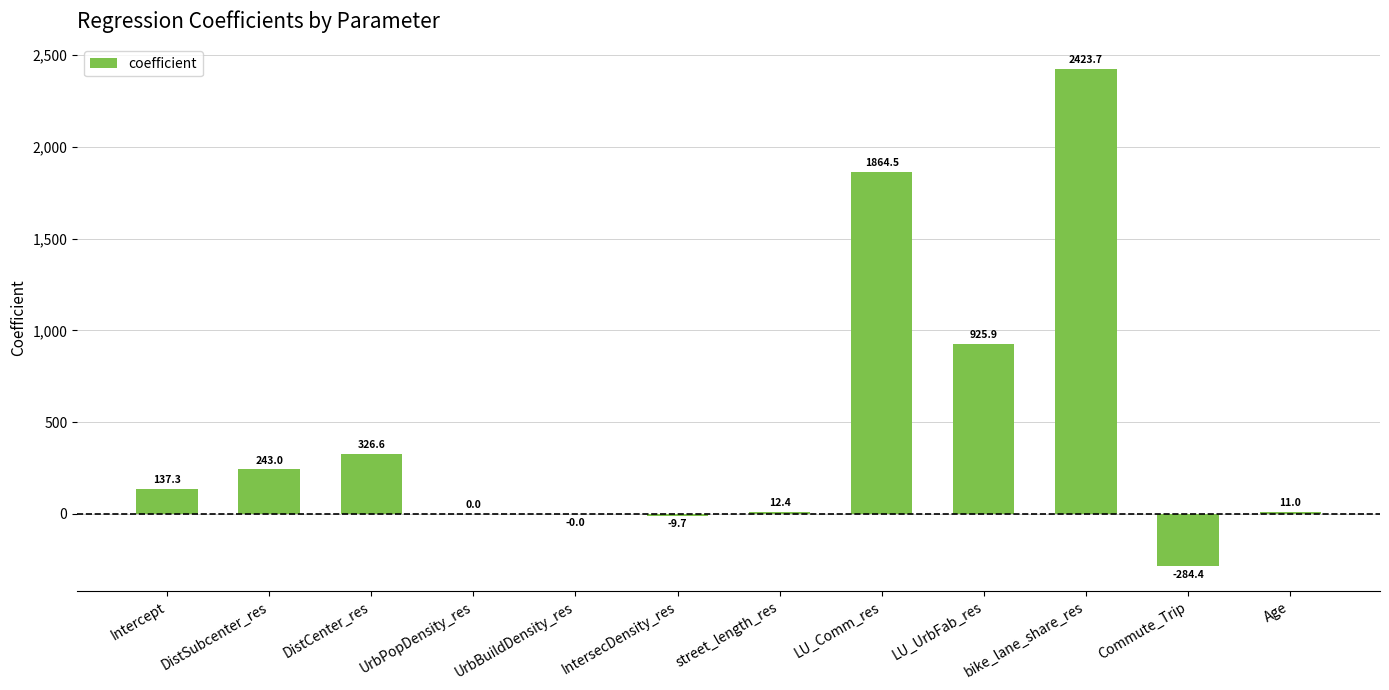

The value at LU_UrbFab_res is 1338.0. True or false?

False